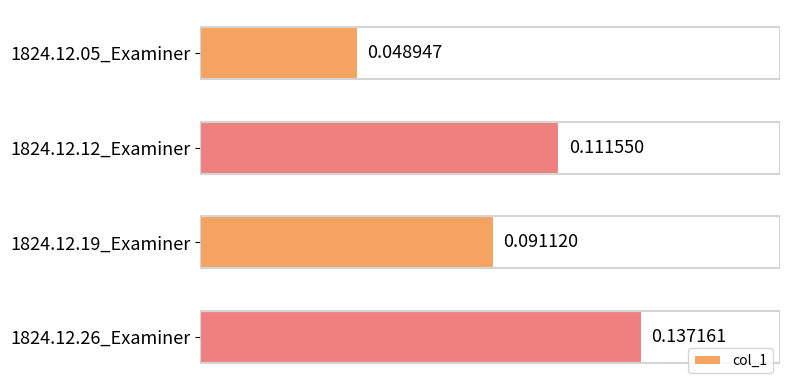

What is the sum of all values?

0.4